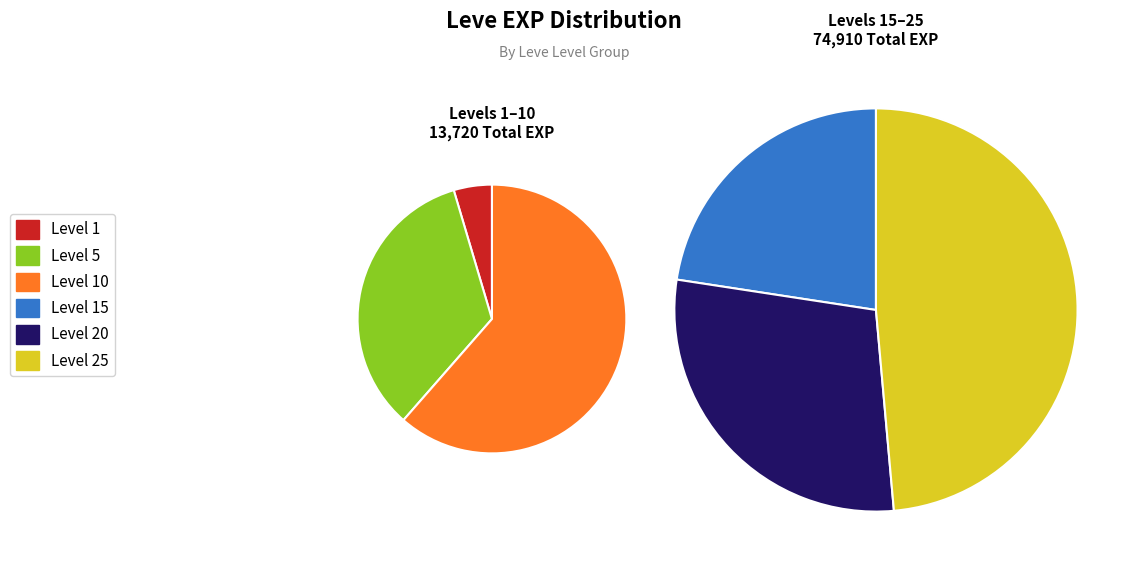

What is the total percentage of Level 1 and Level 20?

25.1%